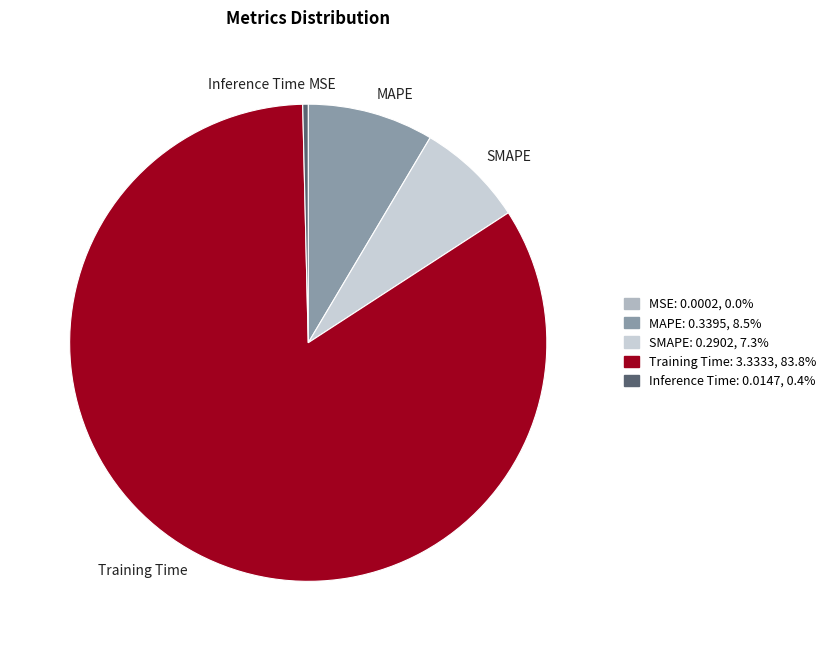

What is the largest slice in the pie chart?

Training Time